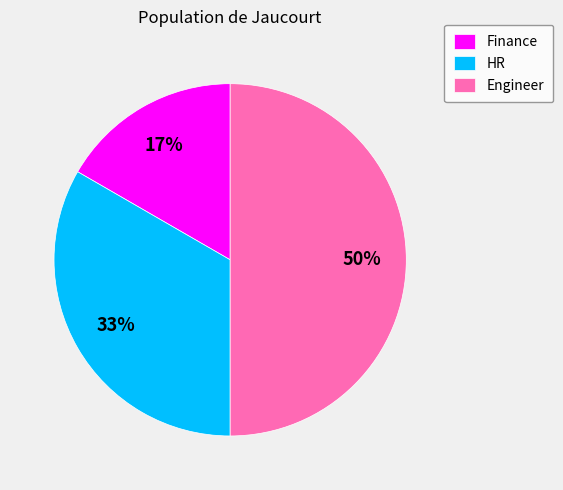

Does HR represent more than half of the total?

No